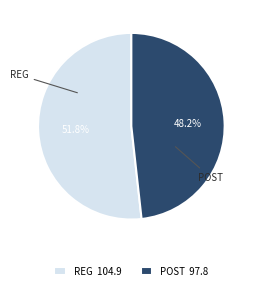

Approximately how many times larger is the value at POST compared to REG?

0.9